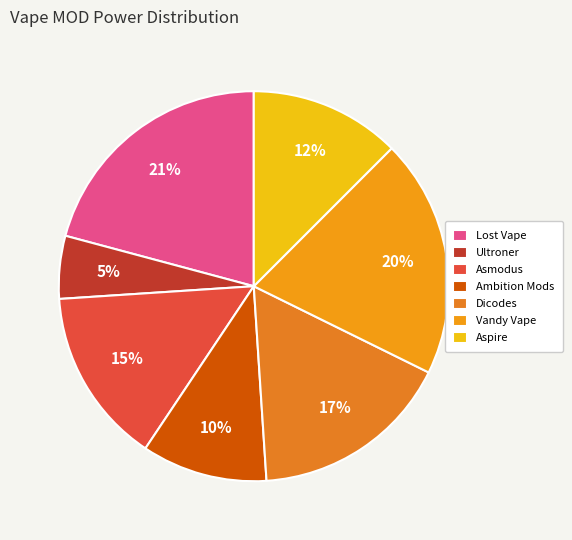

Count the number of slices in the pie.

7